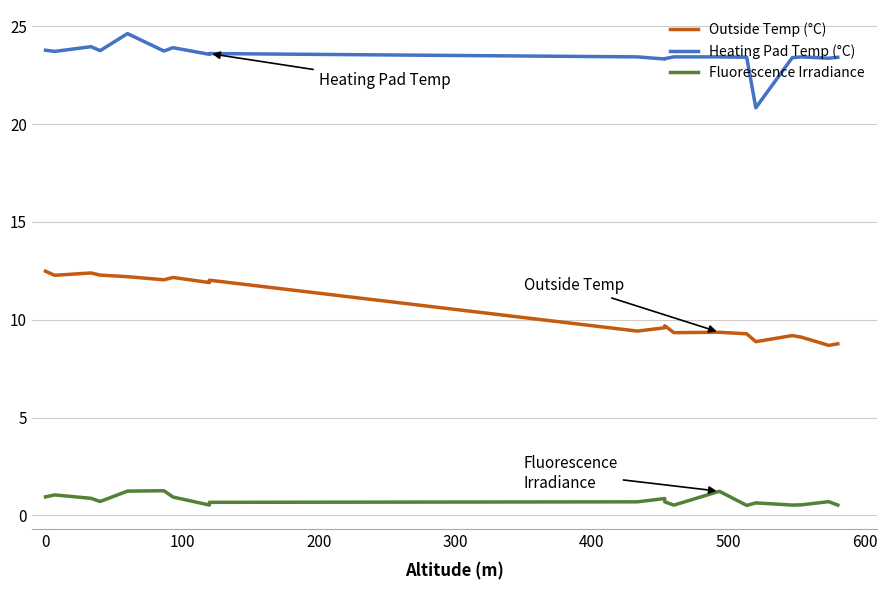

What is the average value of the Heating Pad Temp (°C) series?

23.5